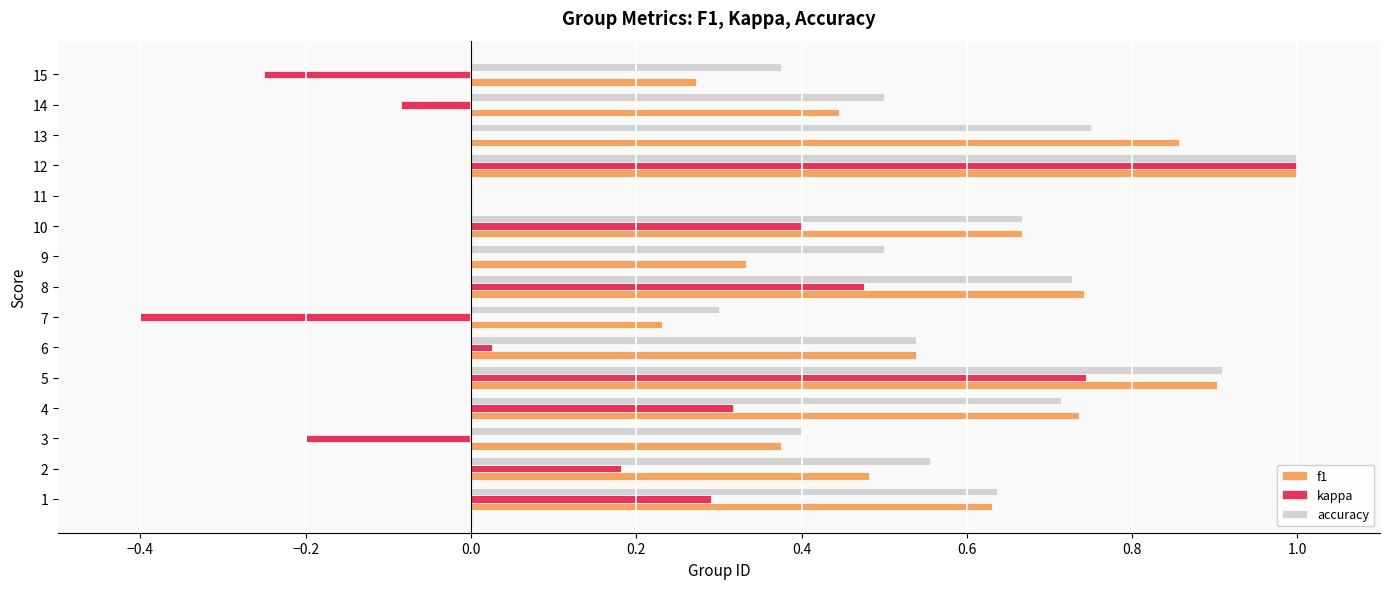

Is the value of f1 at 3 greater than the value of kappa at 3?

Yes